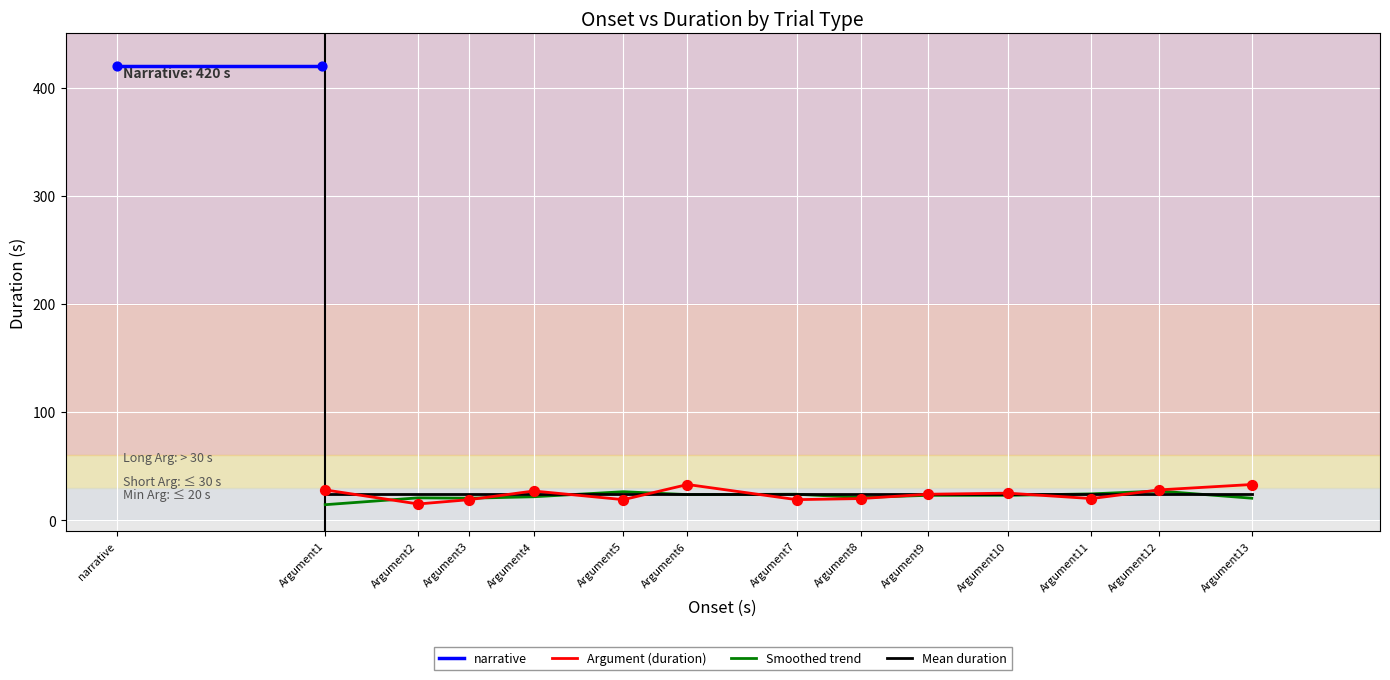

What is the highest value of the Argument (duration) series?

33.0